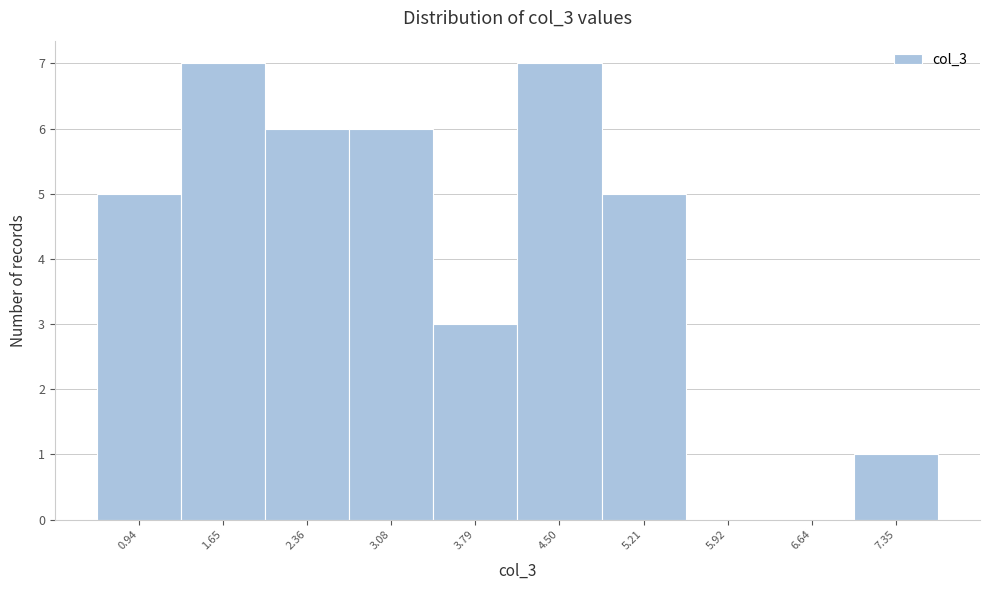

Reading left to right, what are all the values shown in this chart?

0.94=5	1.65=7	2.36=6	3.08=6	3.79=3	4.50=7	5.21=5	5.92=0	6.64=0	7.35=1